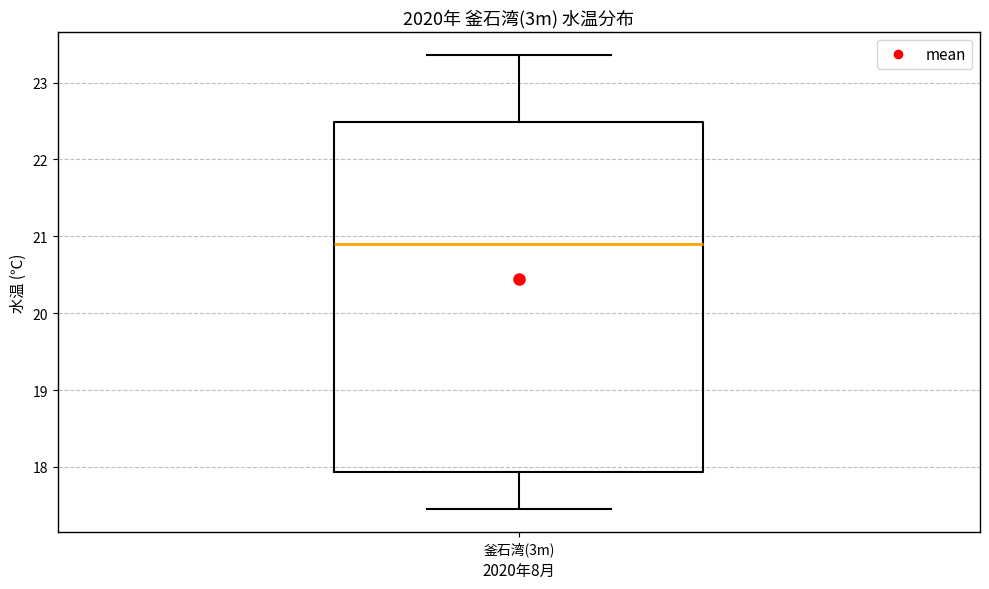

Transcribe this box plot: give where the median line is, the range the box spans, and where the two whiskers end, as read against the y-axis. The values are not printed on the chart, so give them approximately, as read against the axis.

median 20.9, box 17.9 to 22.5, whiskers 17.5 to 23.4